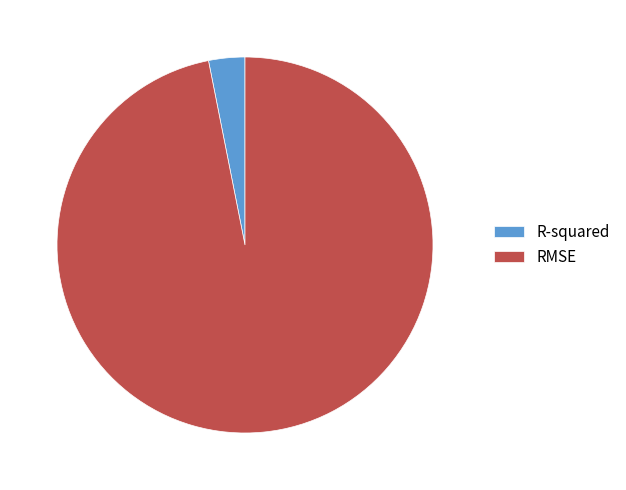

Which category has the biggest portion of the pie?

RMSE